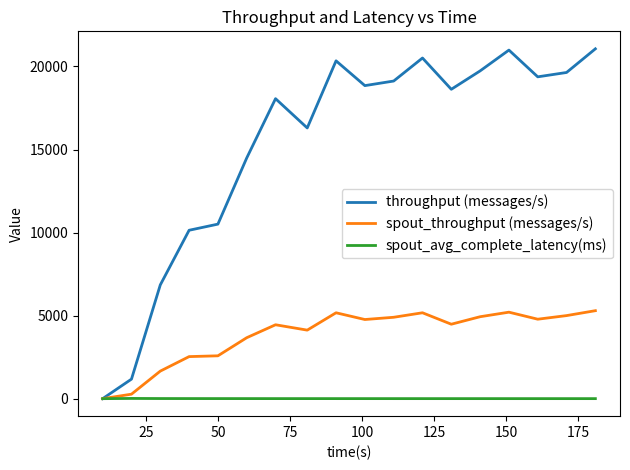

Which series has the largest total across all categories?

throughput (messages/s)